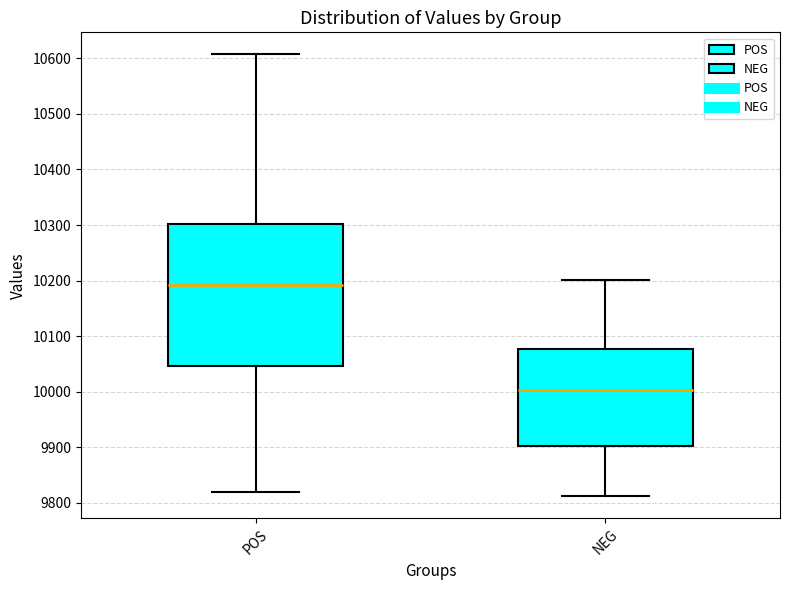

Reading left to right, read every box against the y-axis: the position of its median line, the range the box covers, and the ends of its whiskers. The values are not printed on the chart, so give them approximately, as read against the axis.

POS: median 10190, box 10050 to 10300, whiskers 9820 to 10610
NEG: median 10000, box 9900 to 10080, whiskers 9810 to 10200